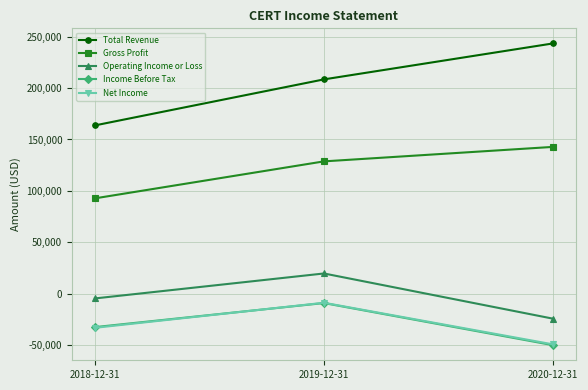

How many series are shown in this chart?

5